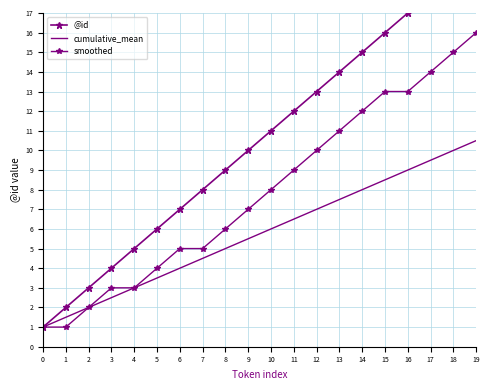

What is the maximum value shown in the chart?

20.0